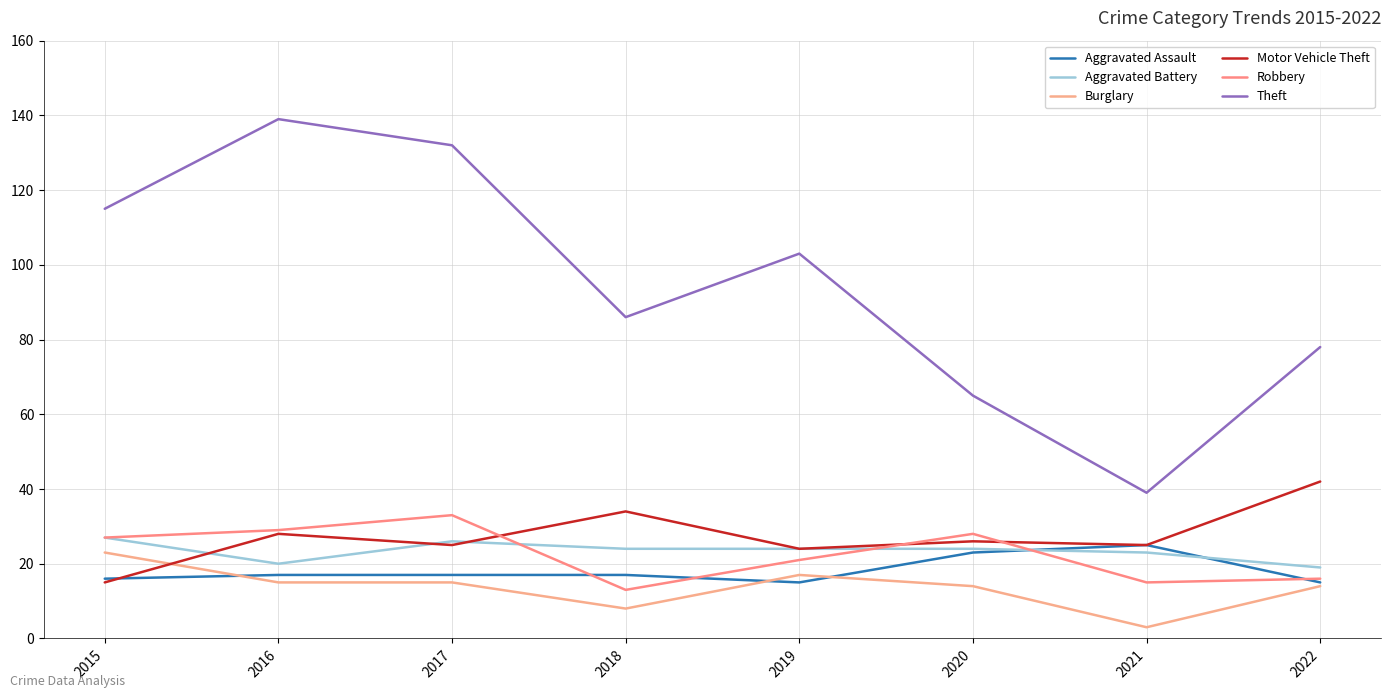

At which category is the sum across all series the highest?

2016